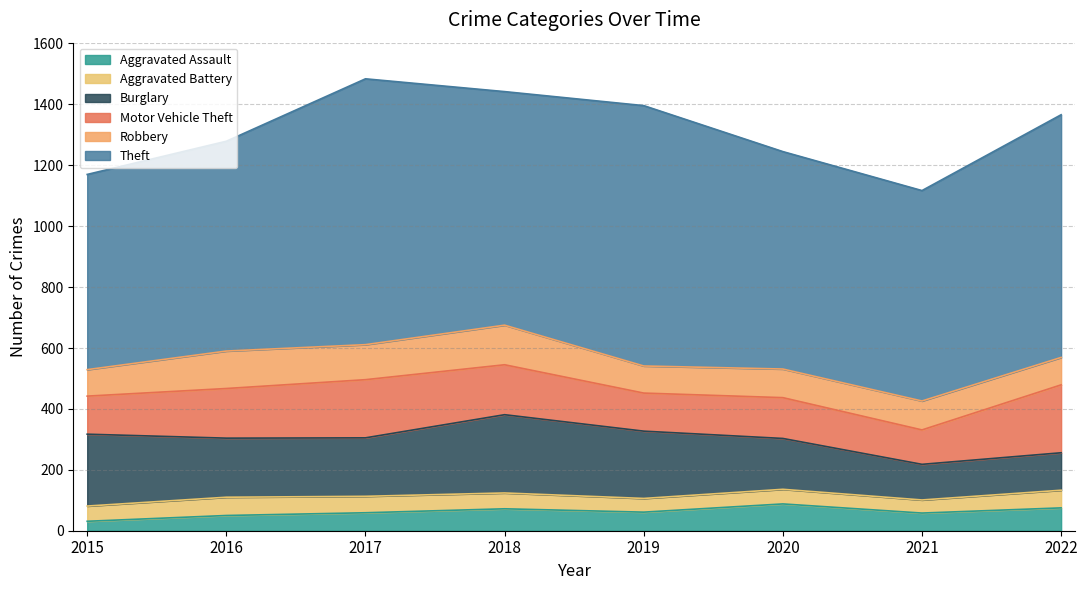

How many lines are shown in the chart?

6